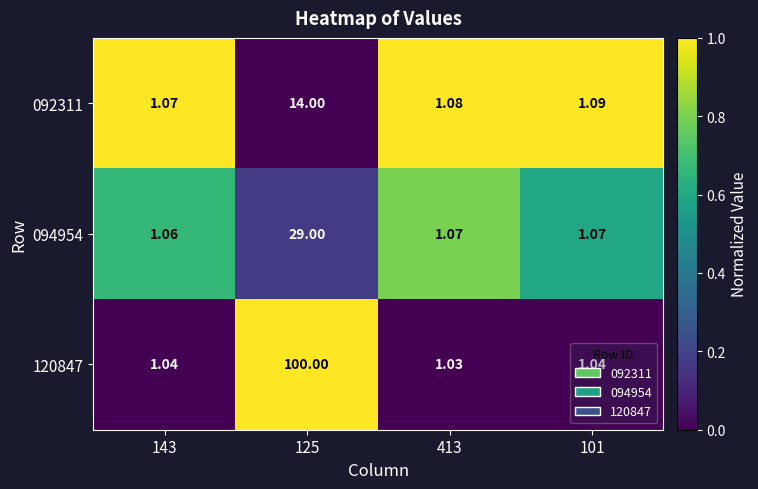

Is the value of 092311 at 125 greater than the value of 120847 at 143?

Yes